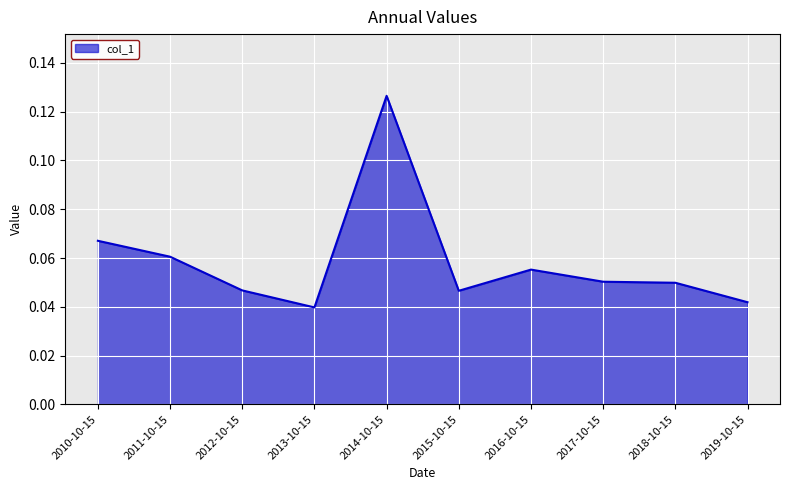

What position from the left is 2013-10-15?

4